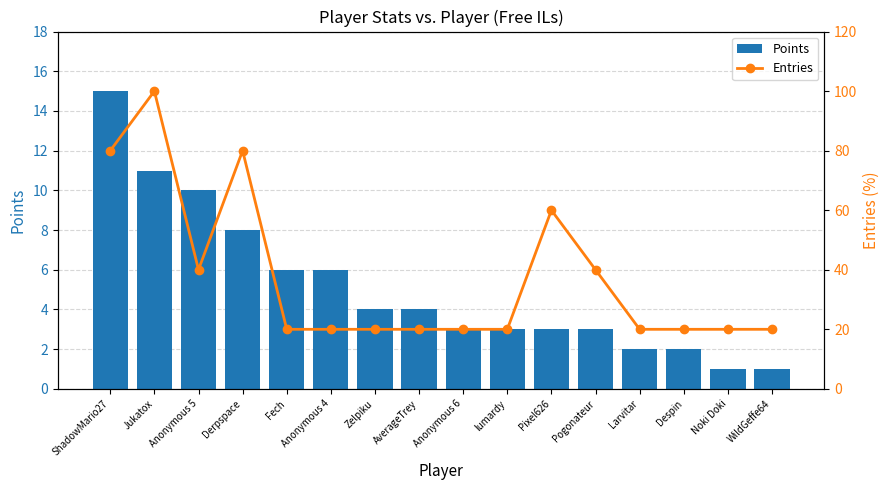

Which series has the widest spread of values?

Entries